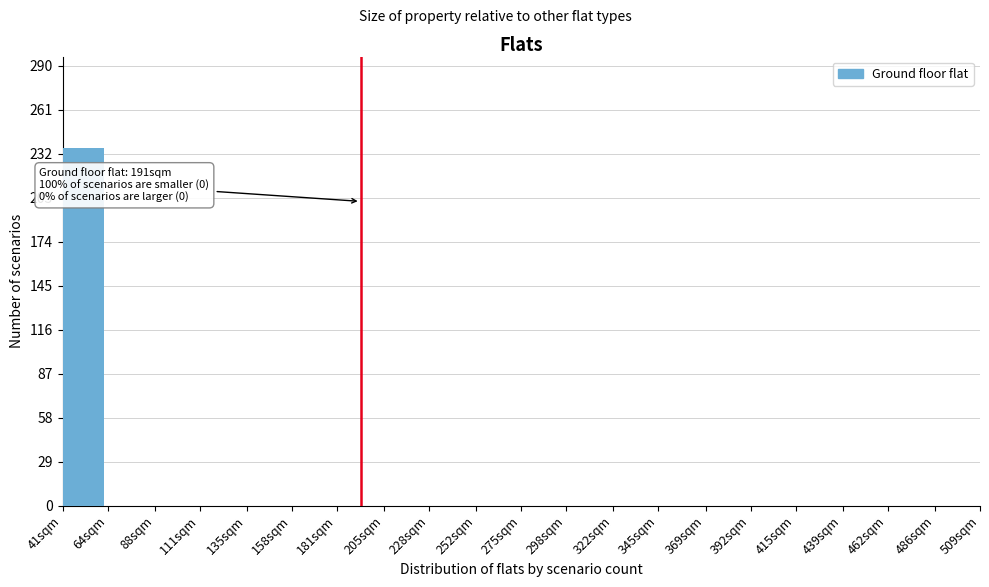

Reading left to right, list all the values displayed in this chart.

41sqm=236	64sqm=0	88sqm=0	111sqm=0	135sqm=0	158sqm=0	181sqm=0	205sqm=0	228sqm=0	252sqm=0	275sqm=0	298sqm=0	322sqm=0	345sqm=0	369sqm=0	392sqm=0	415sqm=0	439sqm=0	462sqm=0	486sqm=0